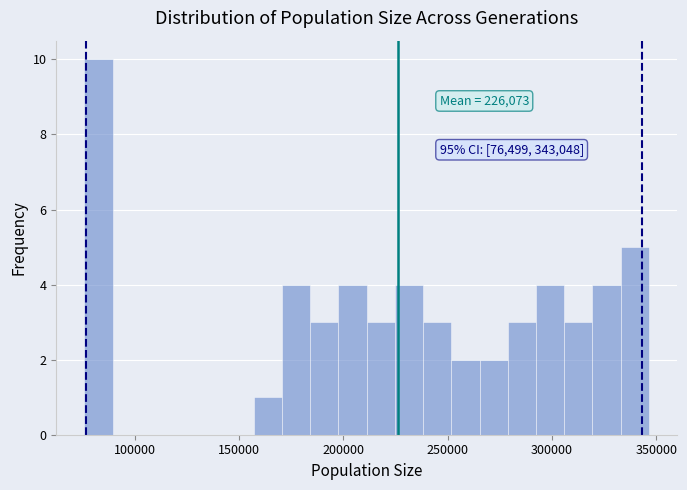

Read against the x-axis, roughly where is the centre of the tallest bar?

85000